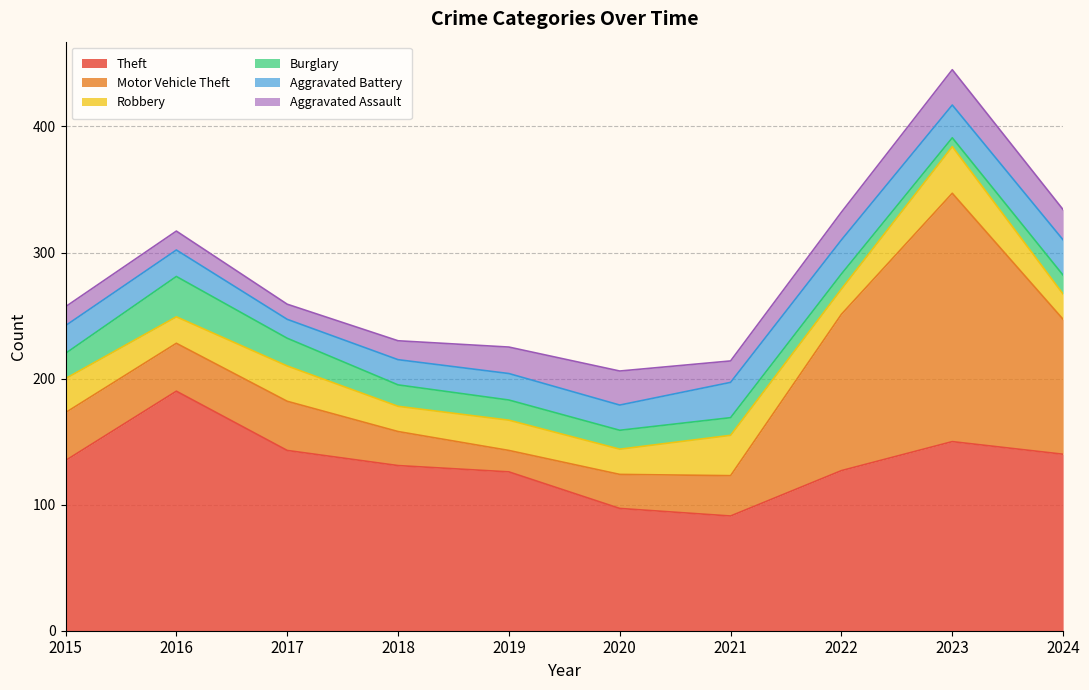

At which label does Burglary reach its minimum?

2023